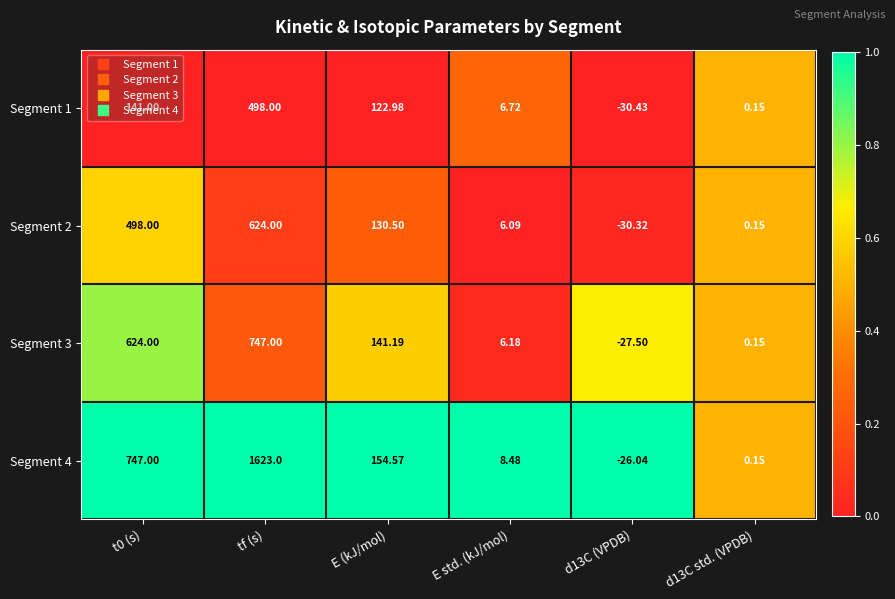

What is the total value across all series at E (kJ/mol)?

549.2